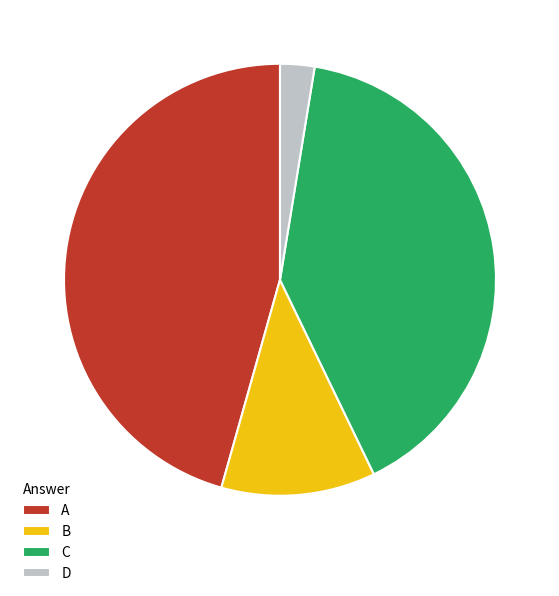

The C slice represents 55% of the pie. True or false?

False